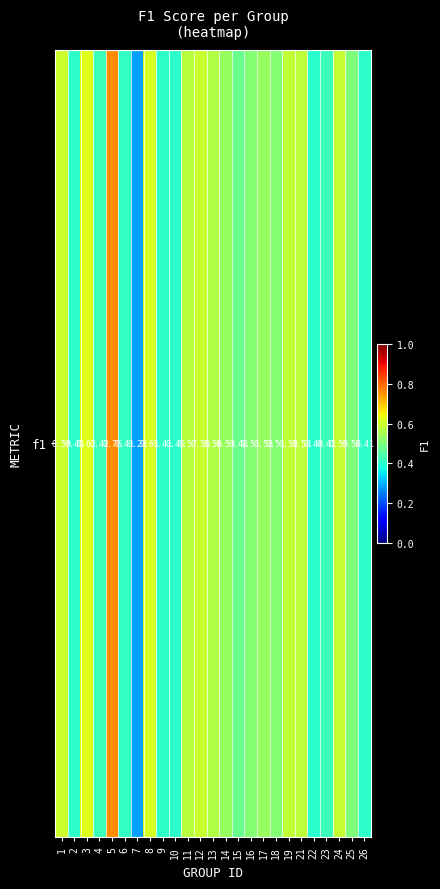

Which label corresponds to the smallest value in the chart?

7